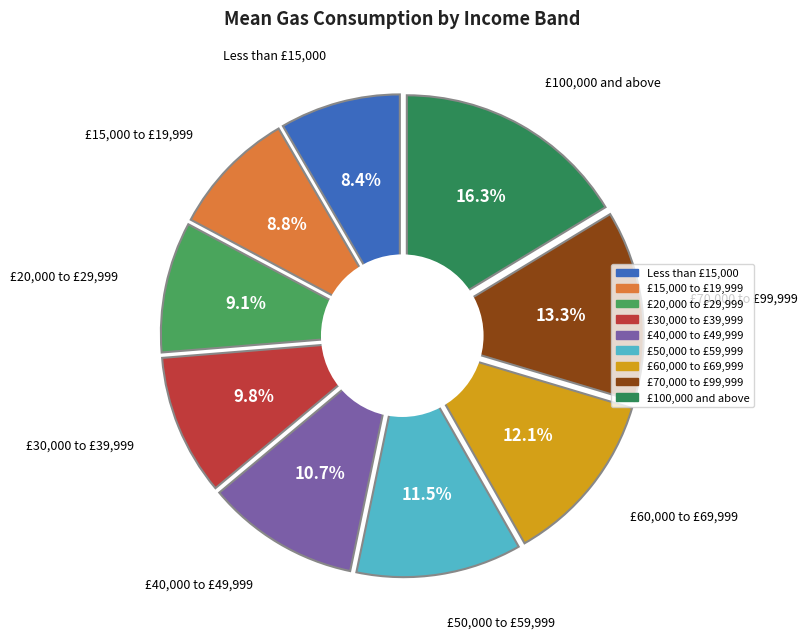

To the nearest percent, what is the difference between the largest and smallest slice percentages?

8%